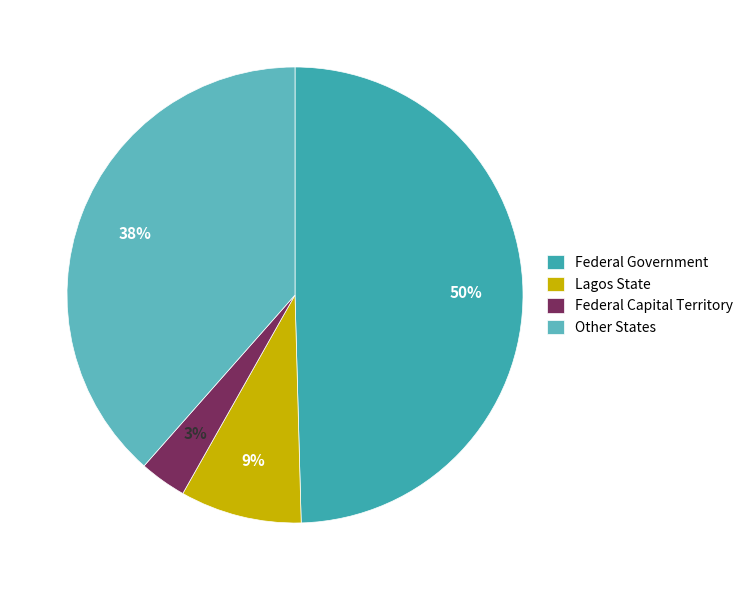

Combined, do Other States and Lagos State account for over 50%?

No